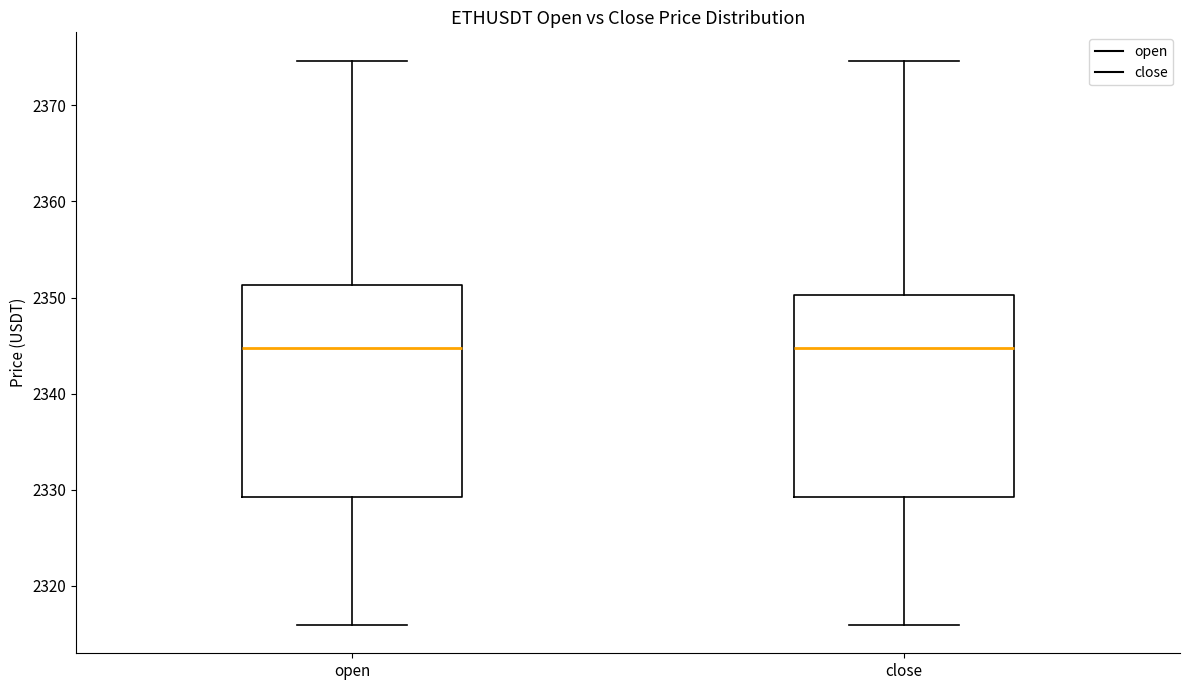

Reading left to right, transcribe this box plot: for each box, give where its median line is, the range the box spans, and where its two whiskers end, as read against the y-axis. The values are not printed on the chart, so give them approximately, as read against the axis.

open: median 2345, box 2329 to 2351, whiskers 2316 to 2375
close: median 2345, box 2329 to 2350, whiskers 2316 to 2375